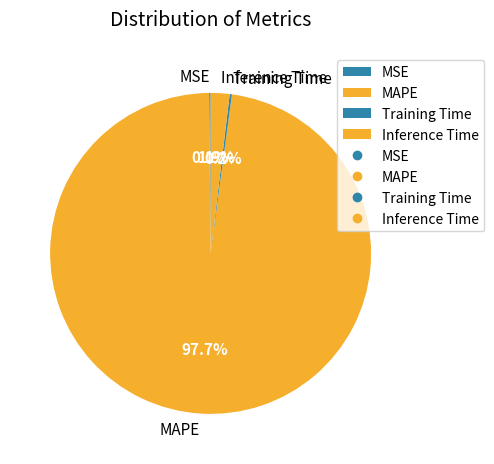

Does MAPE account for over 50% of the chart?

Yes